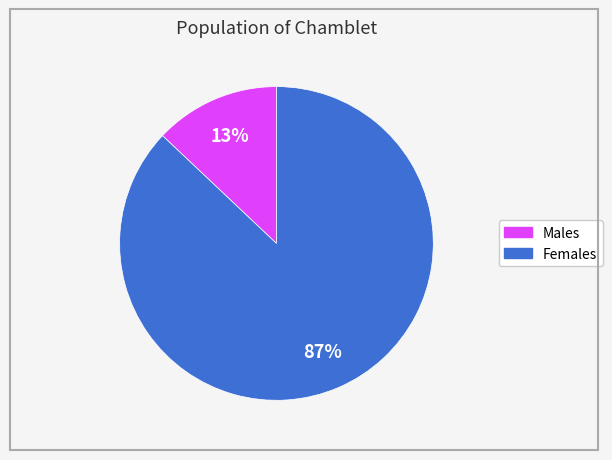

To the nearest percent, what is the difference between the largest and smallest slice percentages?

74%